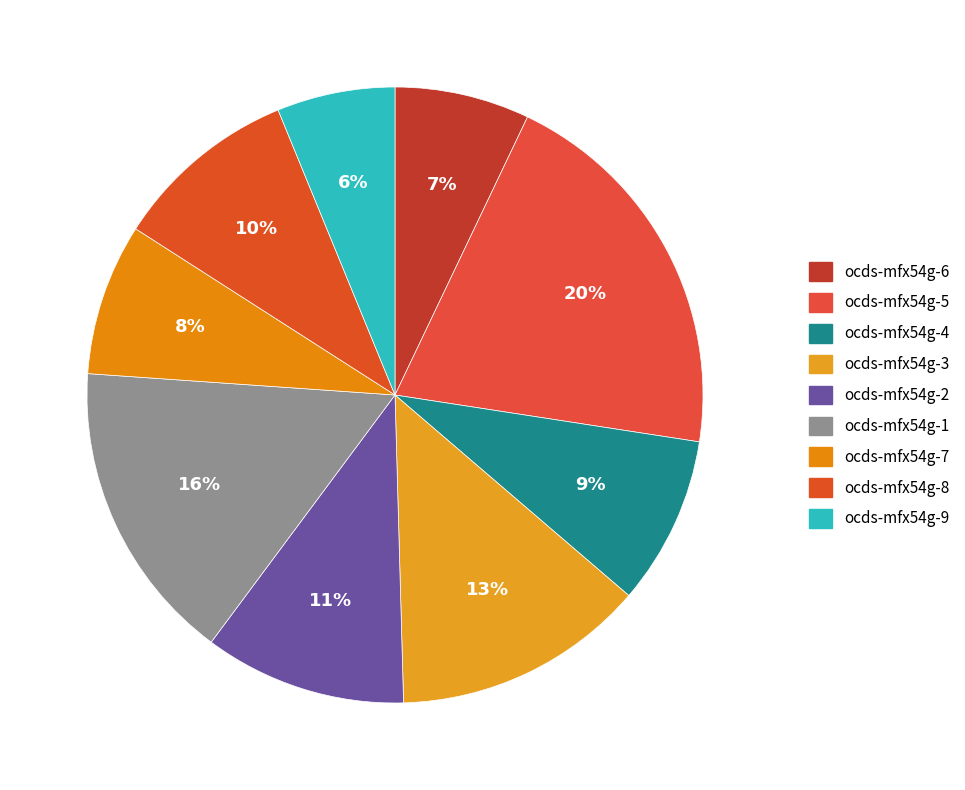

Rank the categories by value from lowest to highest.

ocds-mfx54g-9, ocds-mfx54g-6, ocds-mfx54g-7, ocds-mfx54g-4, ocds-mfx54g-8, ocds-mfx54g-2, ocds-mfx54g-3, ocds-mfx54g-1, ocds-mfx54g-5